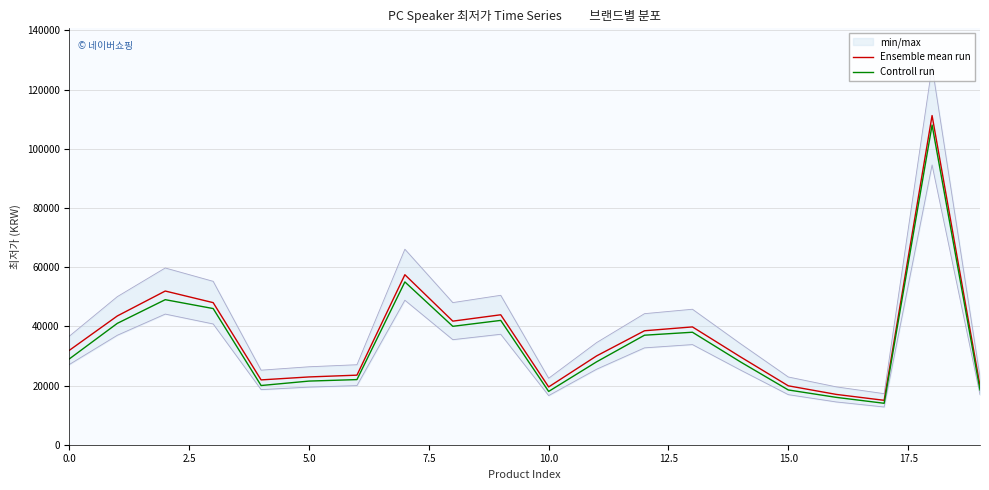

What is the highest value of the Ensemble mean run series?

111200